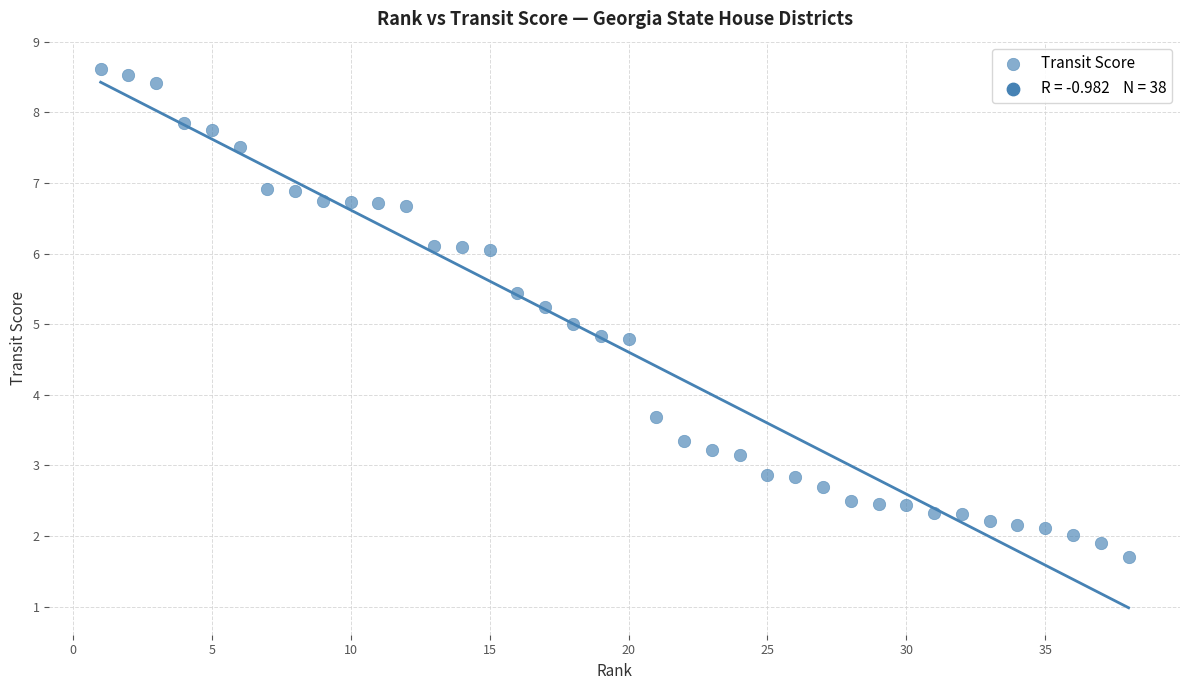

What is the range of X values (max minus min)?

37.0